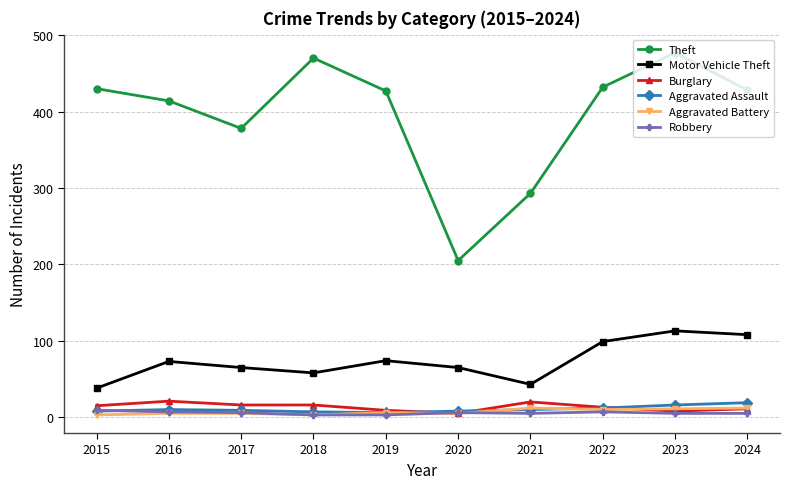

Where does the Robbery series first go above 6?

2015